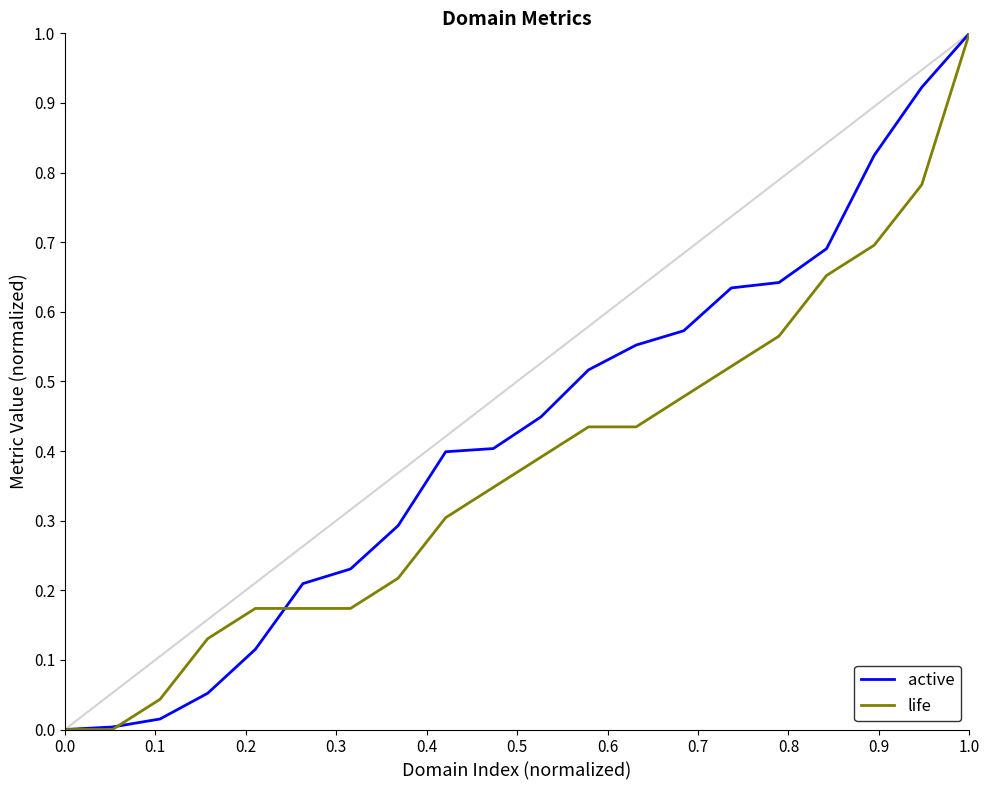

Which series has the largest total across all categories?

active